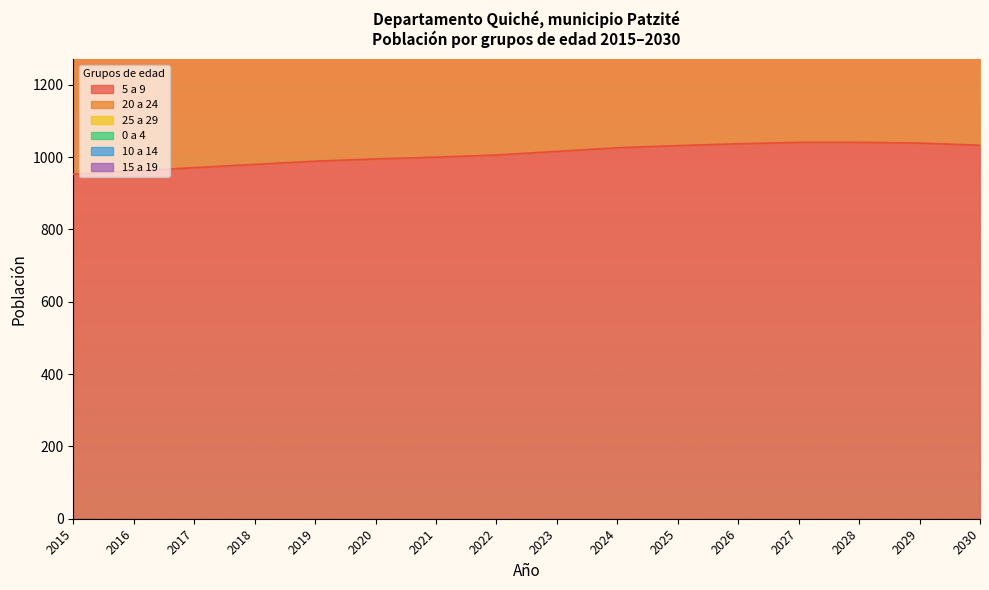

True or false: 20 a 24 has more than 1 interior local peaks.

False